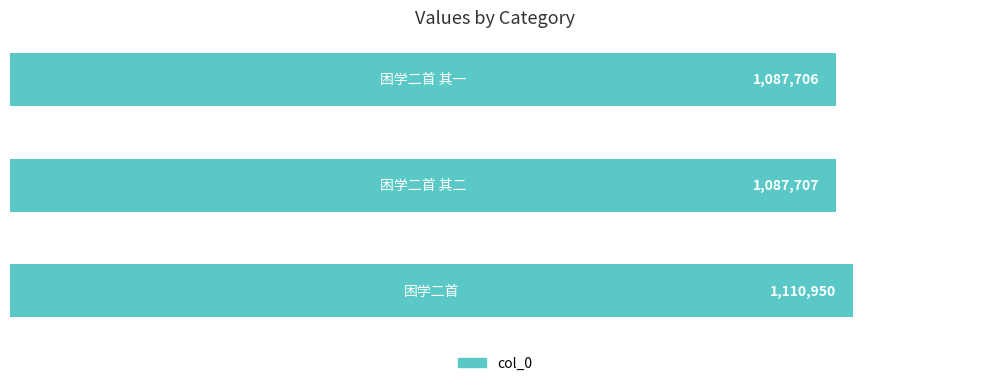

What is the sum of all values?

3286363